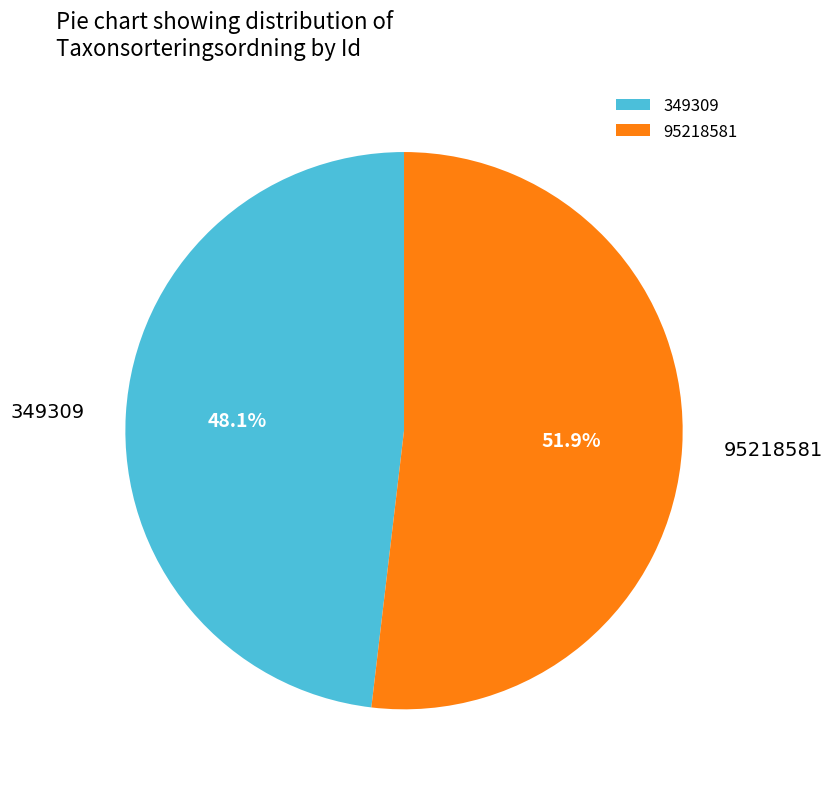

True or false: 95218581 accounts for 63% of the total.

False